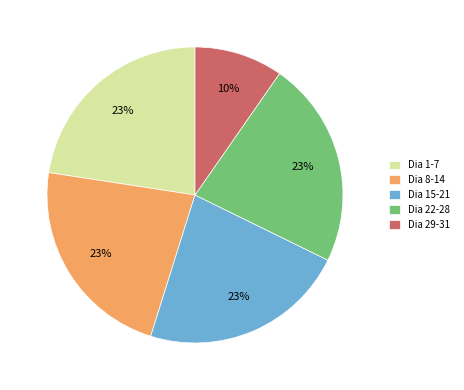

Do Dia 29-31 and Dia 1-7 together represent more than half of the pie?

No